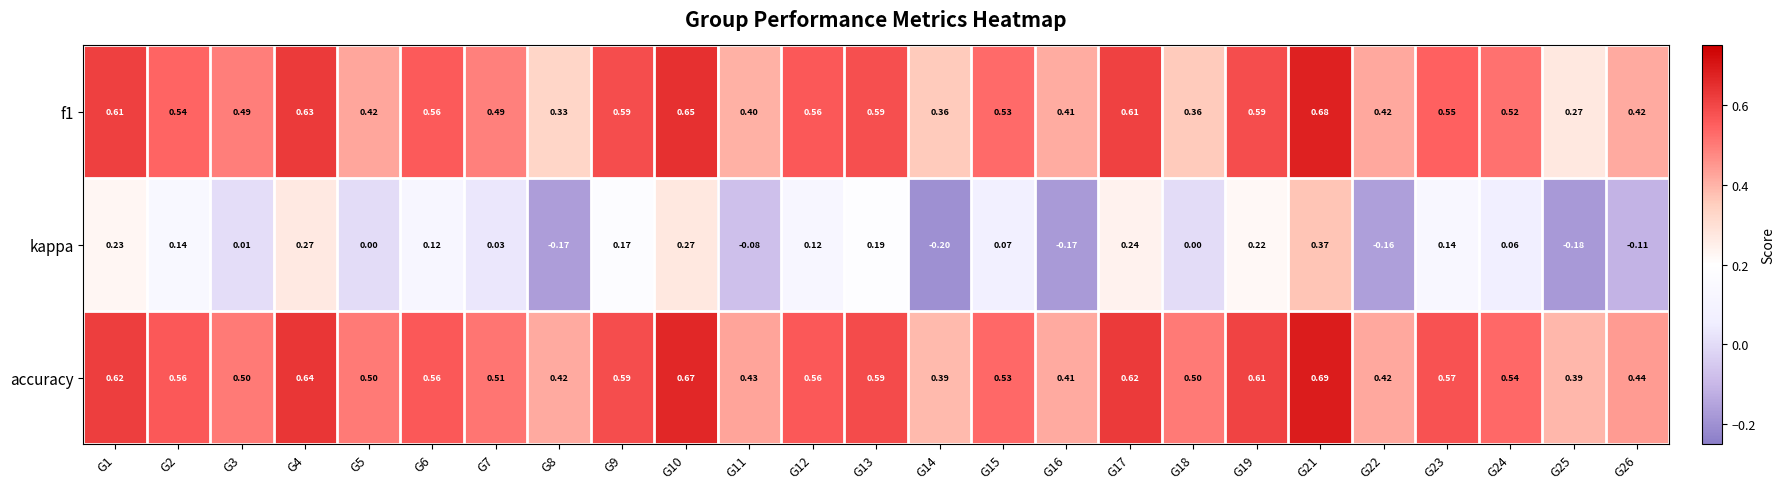

What is the difference between the highest and lowest values at G12?

0.4